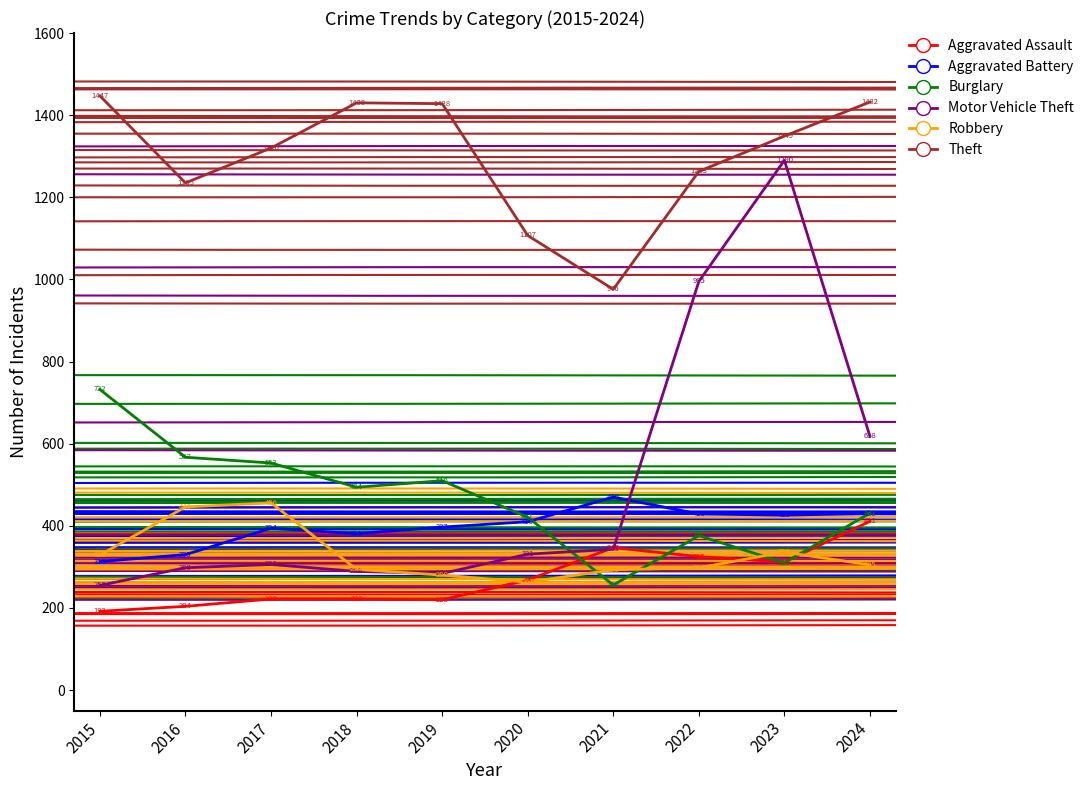

Between which two adjacent categories do Robbery and Burglary first intersect?

2020 and 2021